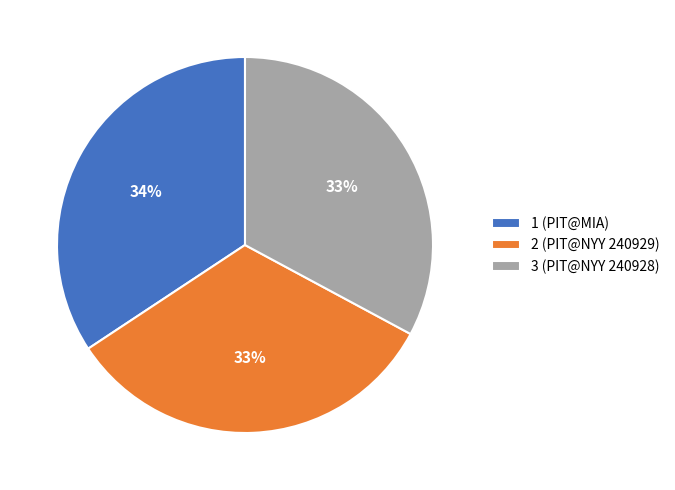

To the nearest percent, what is the average slice percentage?

33%